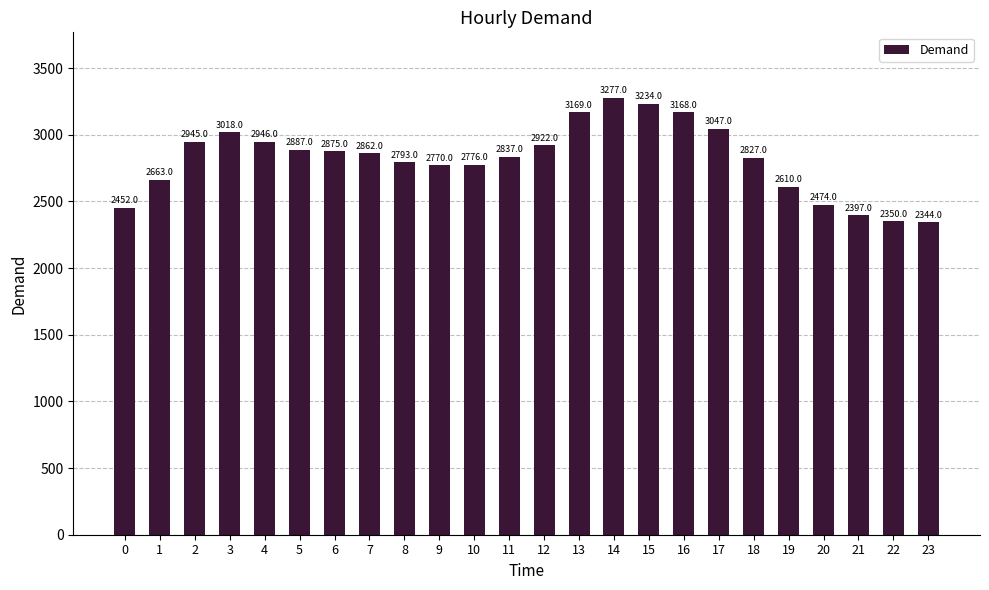

Which label corresponds to the largest value in the chart?

14